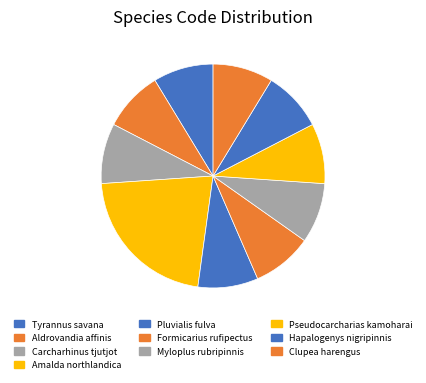

What is the largest slice in the pie chart?

Amalda northlandica